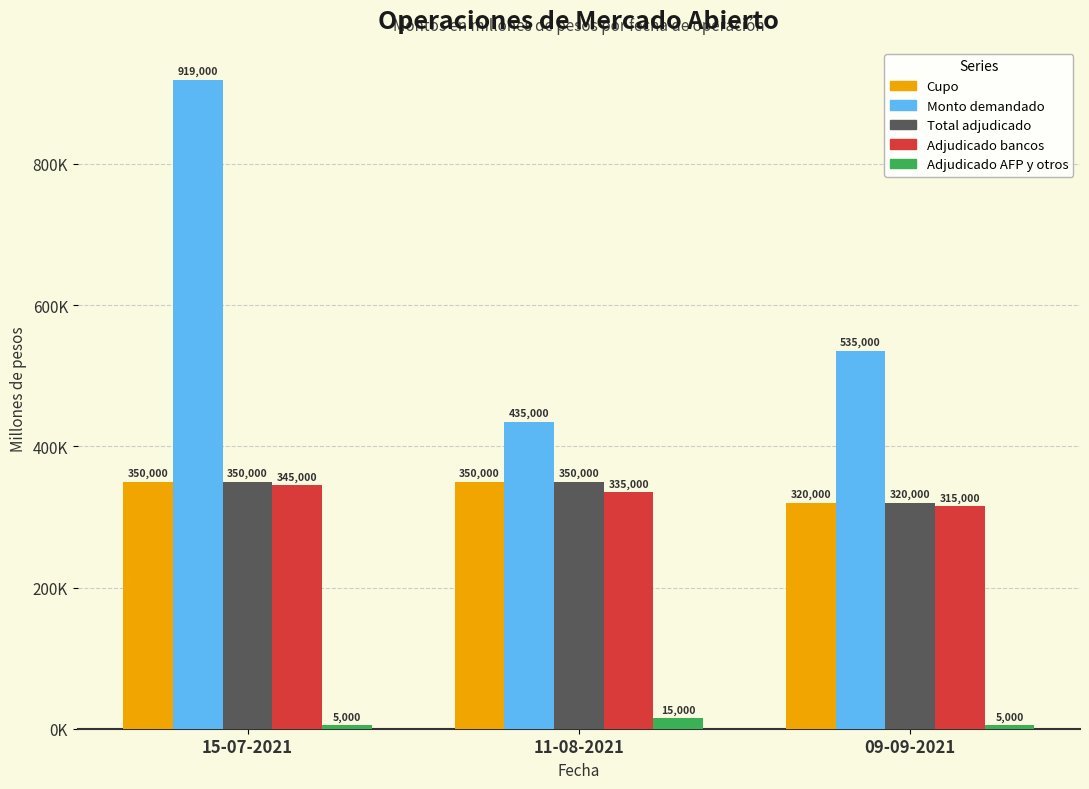

Which series has the largest total across all categories?

Monto demandado